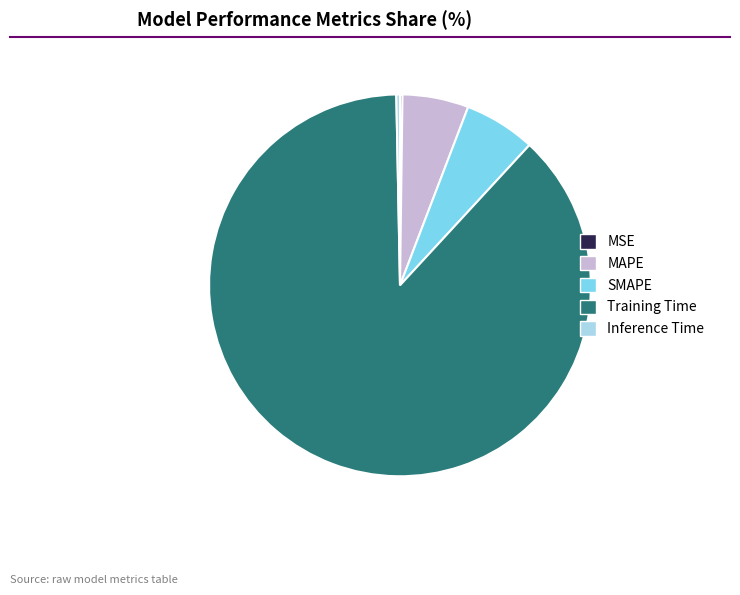

Does any single category account for the majority?

Yes